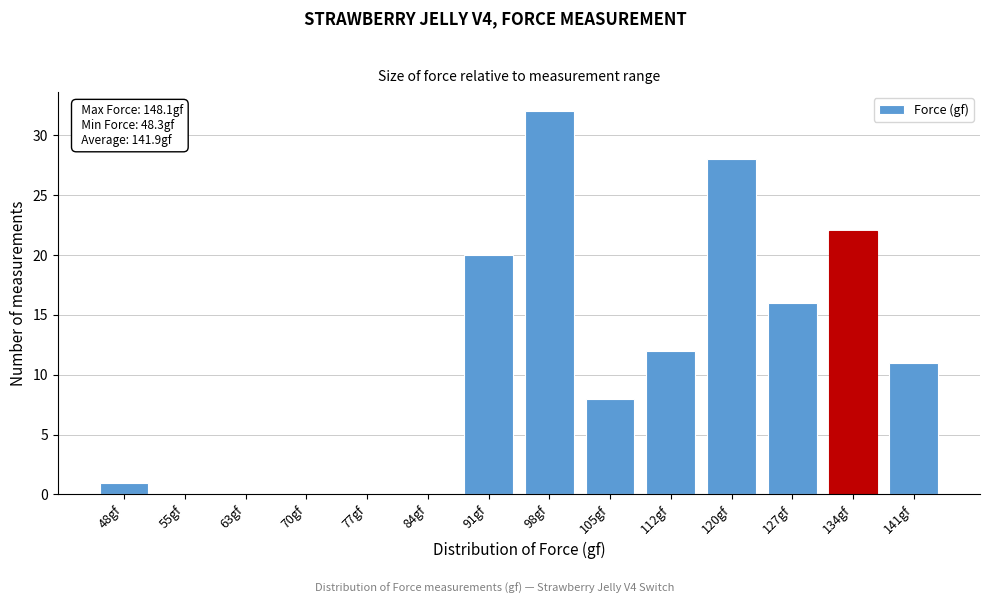

Reading left to right, list all the values displayed in this chart.

48gf=1	55gf=0	63gf=0	70gf=0	77gf=0	84gf=0	91gf=20	98gf=32	105gf=8	112gf=12	120gf=28	127gf=16	134gf=22	141gf=11